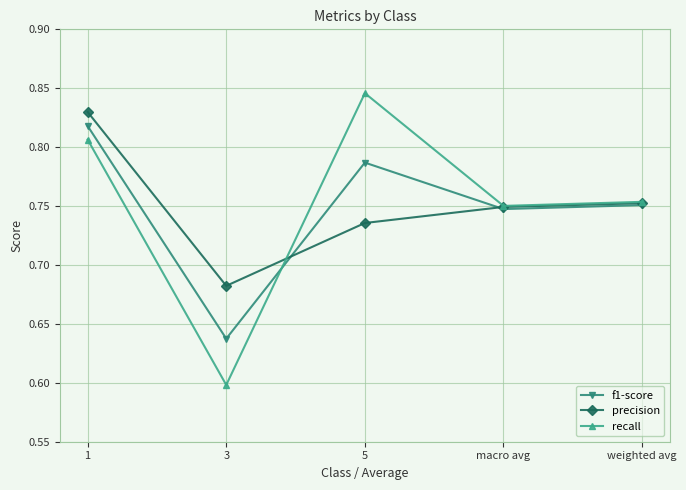

The precision series shows 1.3 at 5. True or false?

False